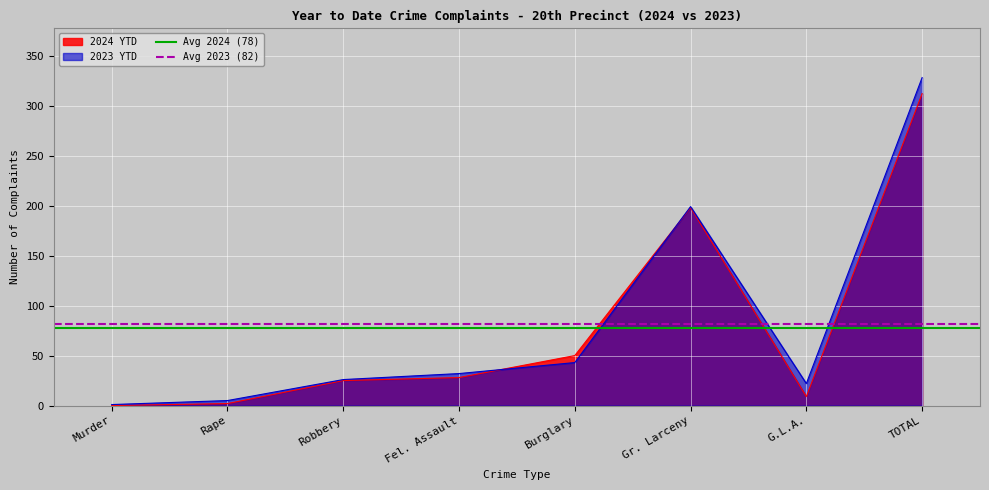

What is the maximum value for 2023 YTD?

328